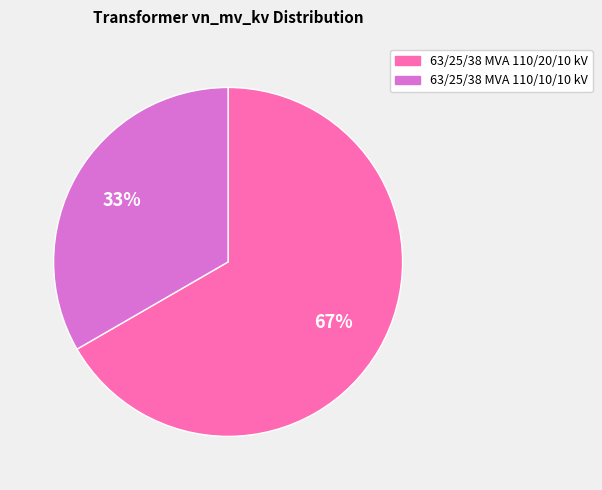

What is the ratio of the value at 63/25/38 MVA 110/10/10 kV to the value at 63/25/38 MVA 110/20/10 kV?

0.5